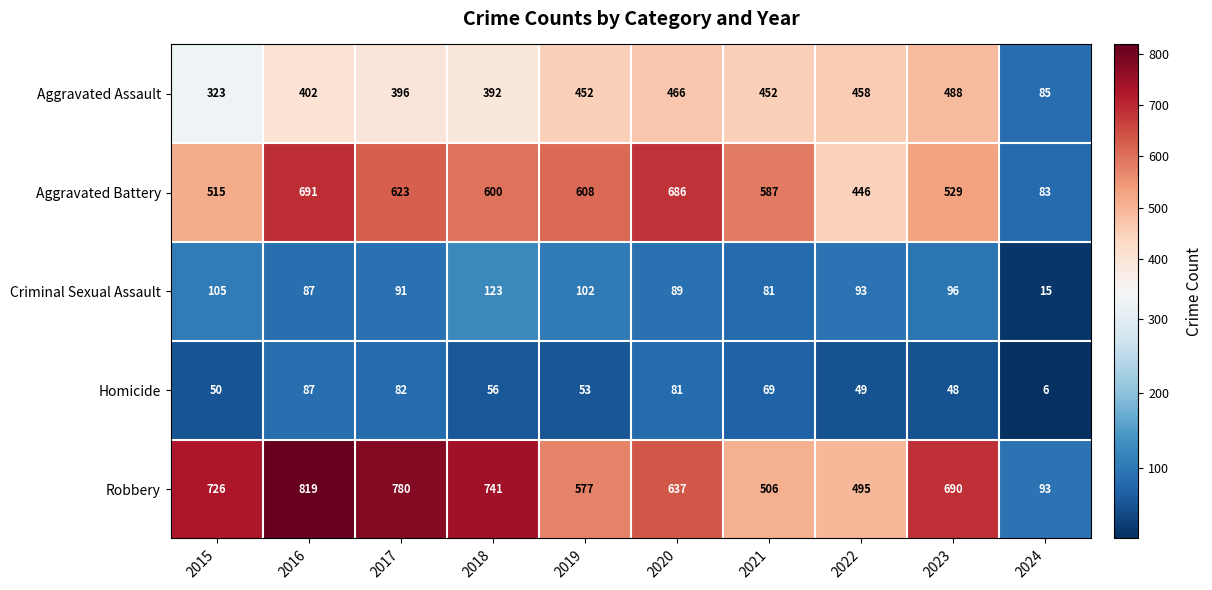

At which category does the chart reach its minimum across all series?

2024